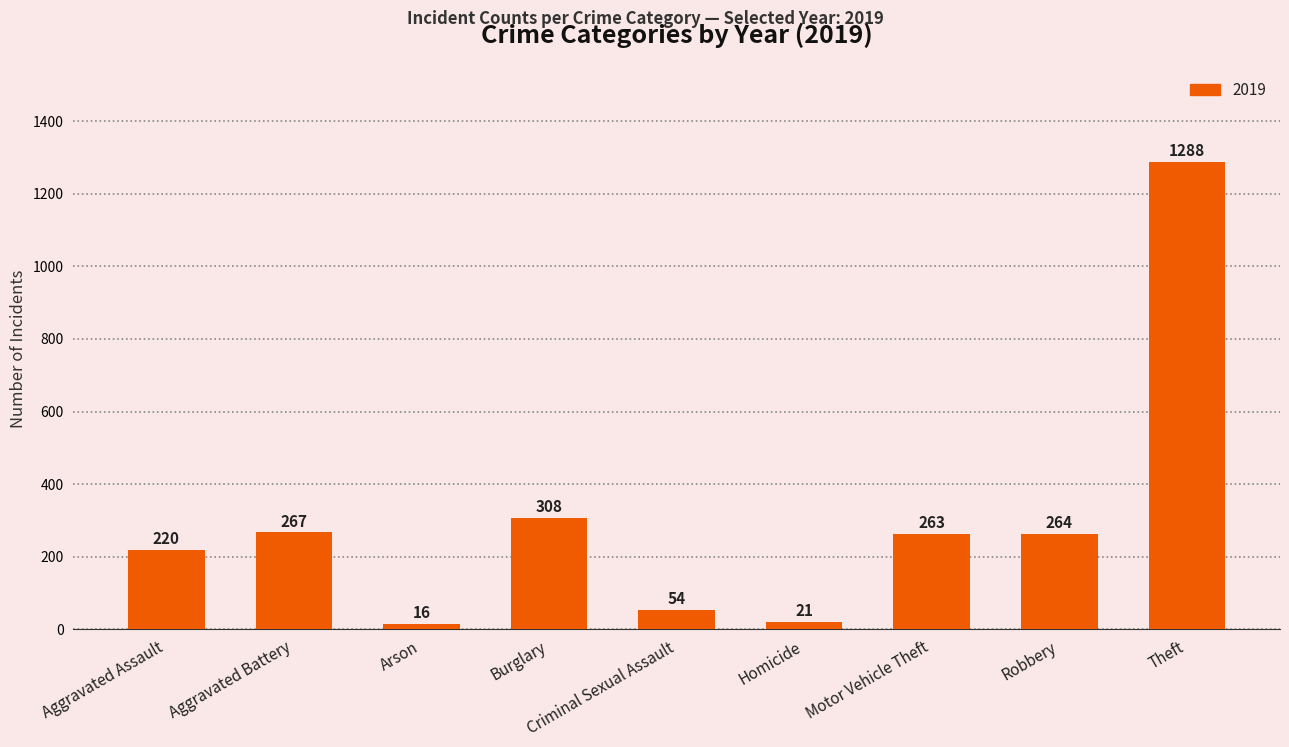

Which has a higher value, Aggravated Battery or Burglary?

Burglary